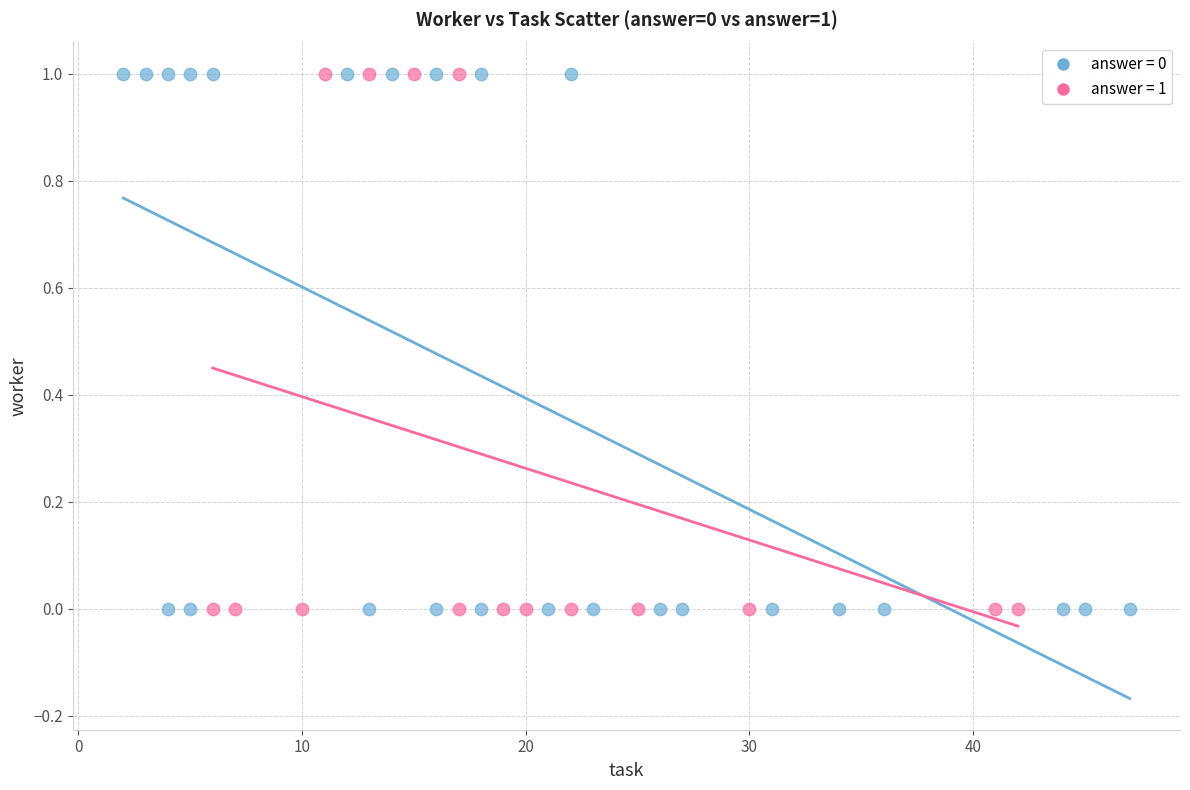

What are all the series names shown in the legend?

answer = 0, answer = 1